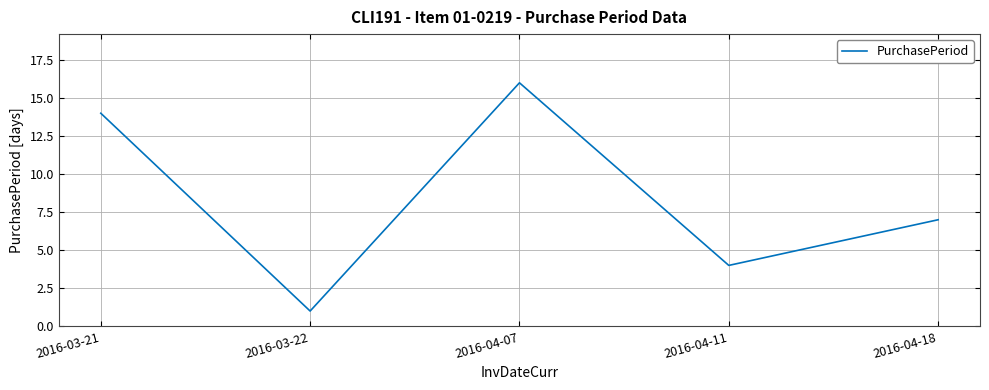

How many lines are shown in the chart?

1